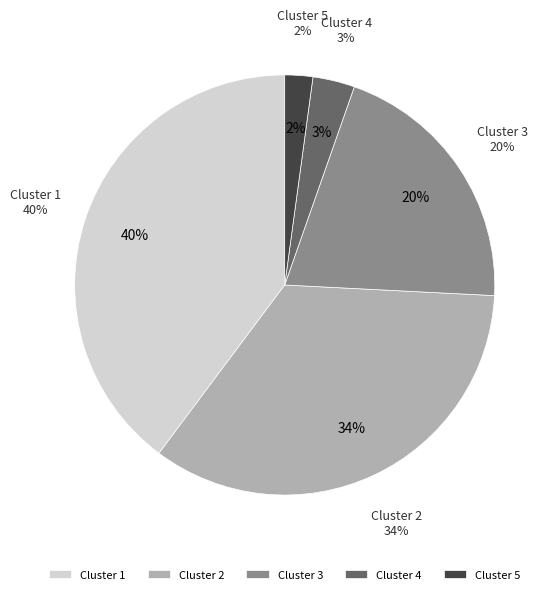

To the nearest percent, what is the difference between the largest and smallest slice percentages?

38%